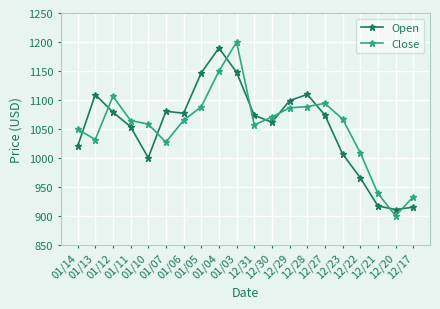

True or false: Close has more than 1 interior local peaks.

True